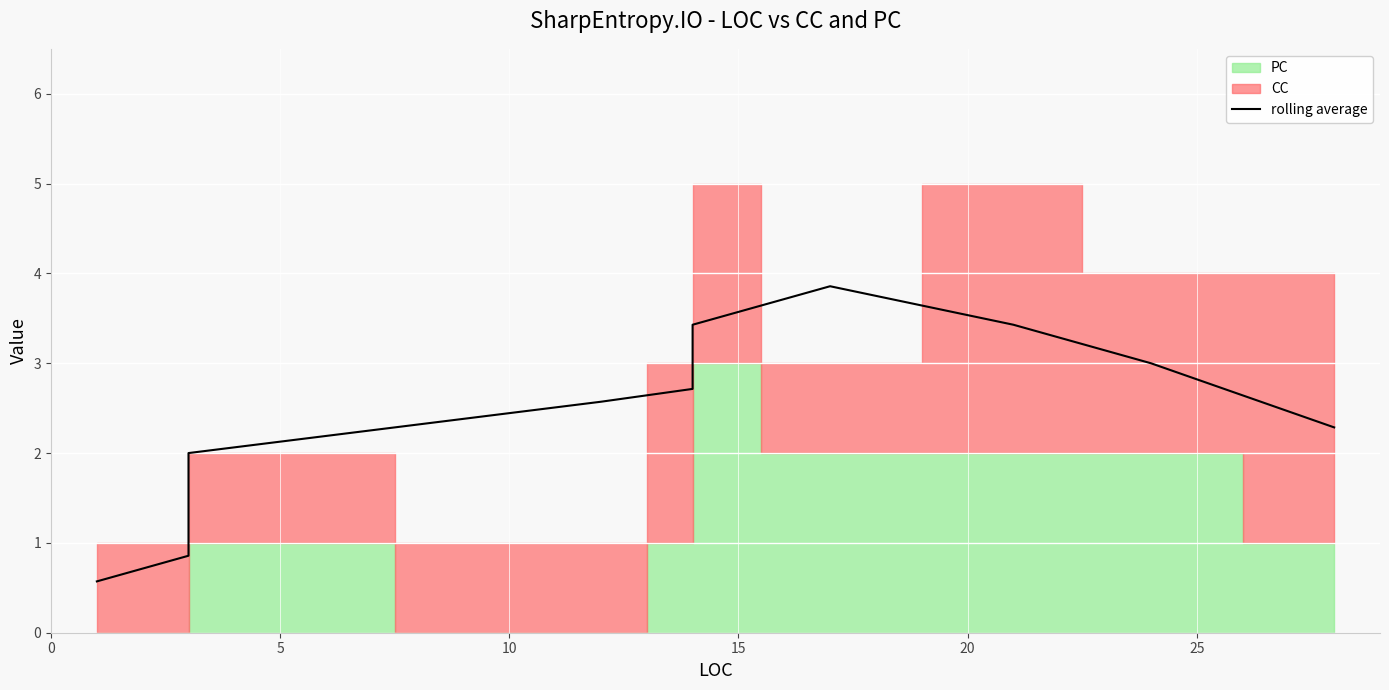

What is the minimum value shown in the chart?

0.6